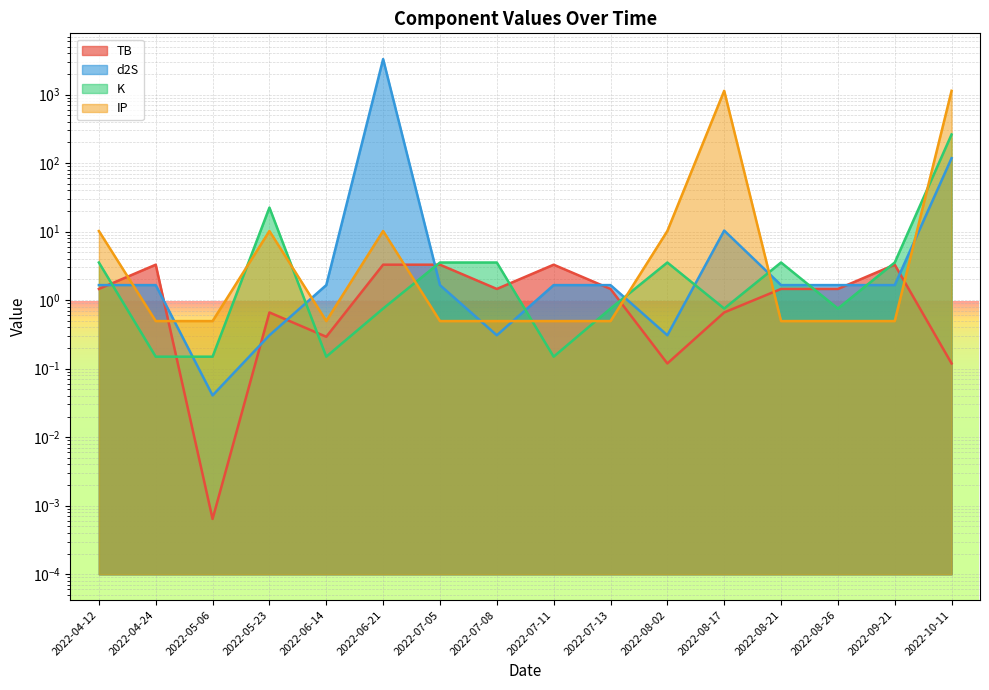

What are all the series names shown in the legend?

TB, d2S, K, IP